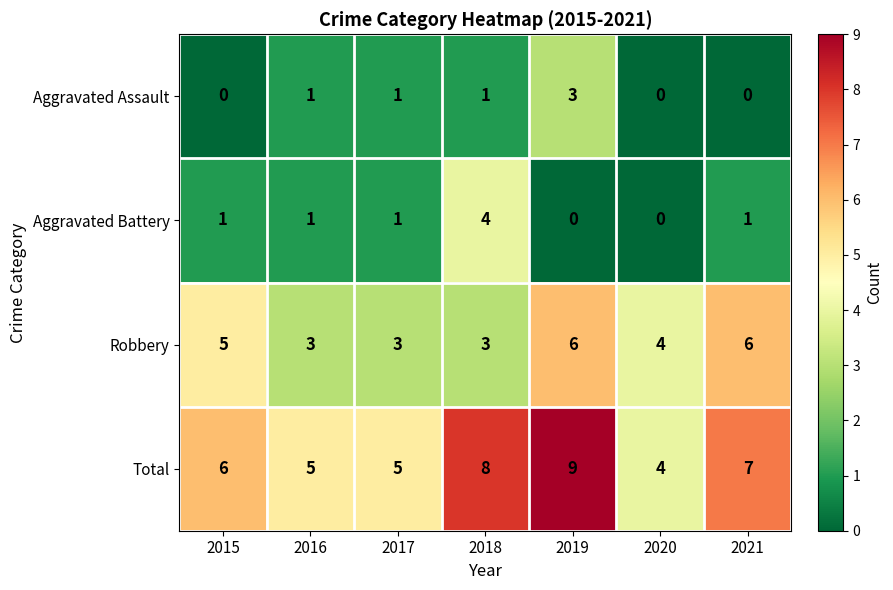

Reading left to right, list all the values displayed in this chart.

Aggravated Assault: 2015=0	2016=1	2017=1	2018=1	2019=3	2020=0	2021=0
Aggravated Battery: 2015=1	2016=1	2017=1	2018=4	2019=0	2020=0	2021=1
Robbery: 2015=5	2016=3	2017=3	2018=3	2019=6	2020=4	2021=6
Total: 2015=6	2016=5	2017=5	2018=8	2019=9	2020=4	2021=7